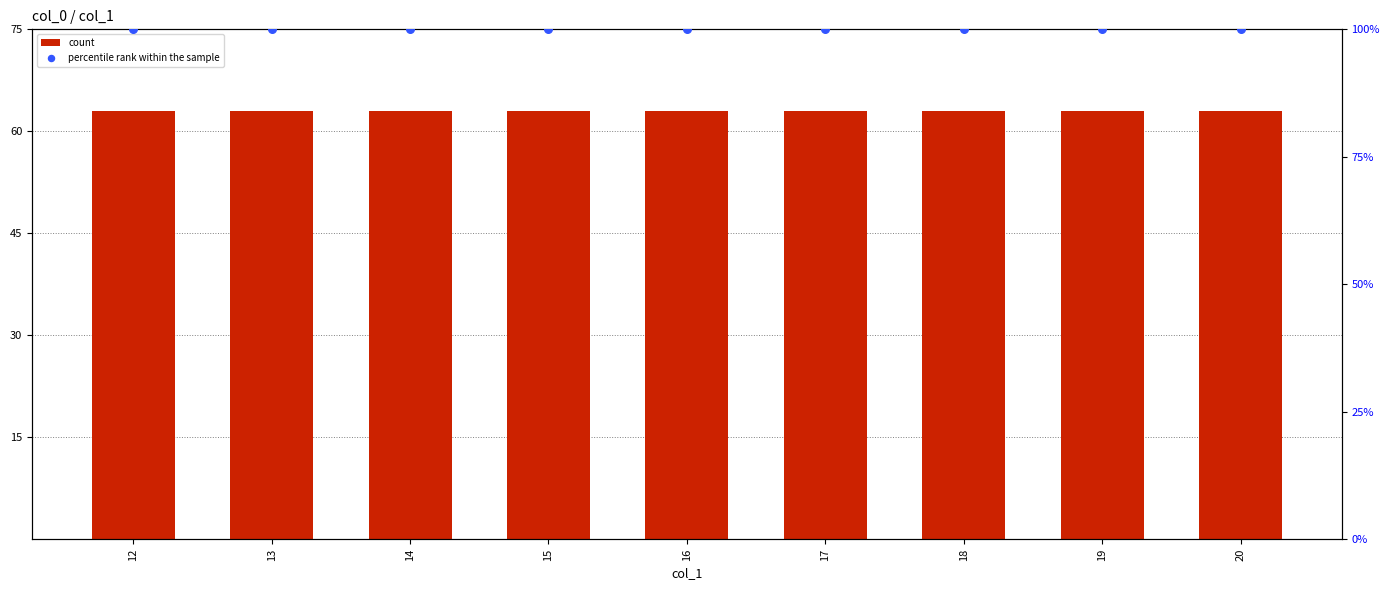

At which category is the sum across all series the highest?

12